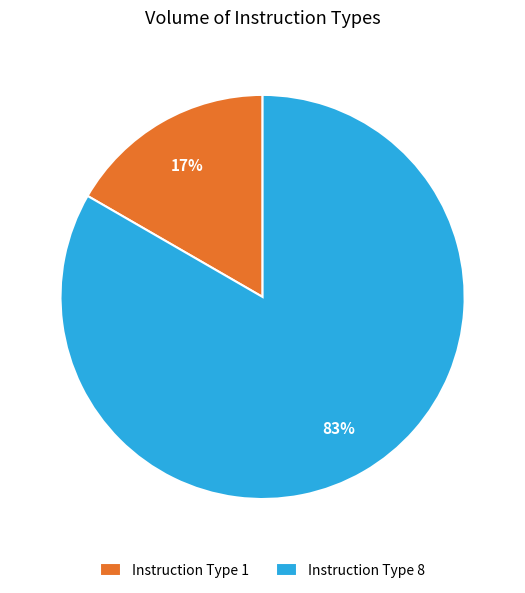

How many segments does this pie chart have?

2